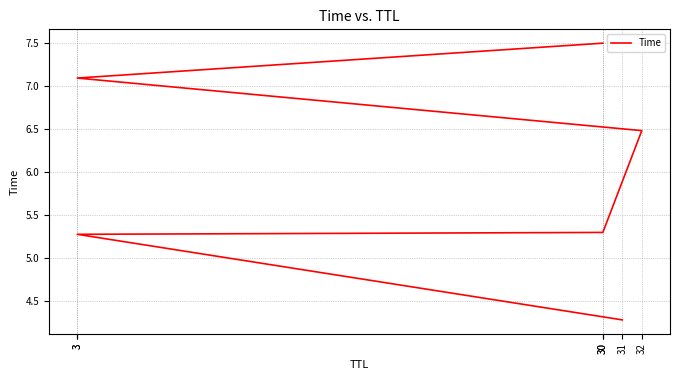

Count the number of values greater than 6.

3